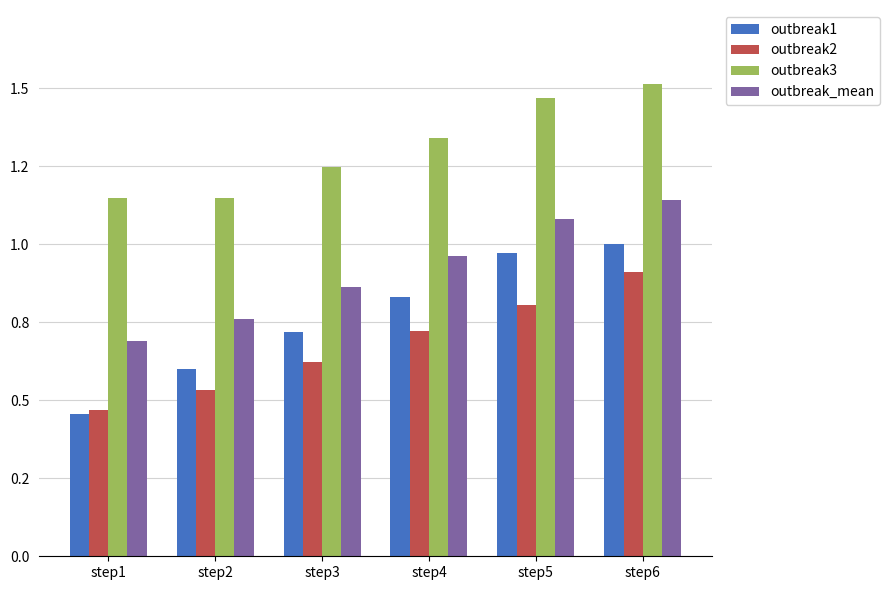

What is the value of the outbreak_mean bar at the 1st from the left?

0.7